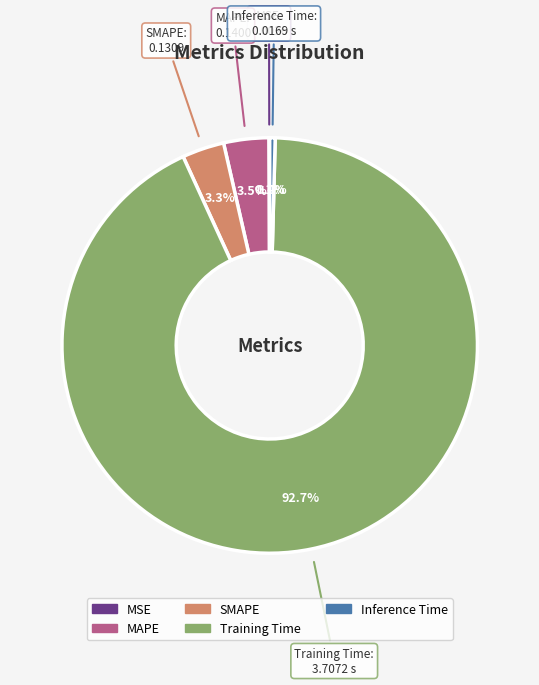

To the nearest percent, what is the average slice percentage?

20%